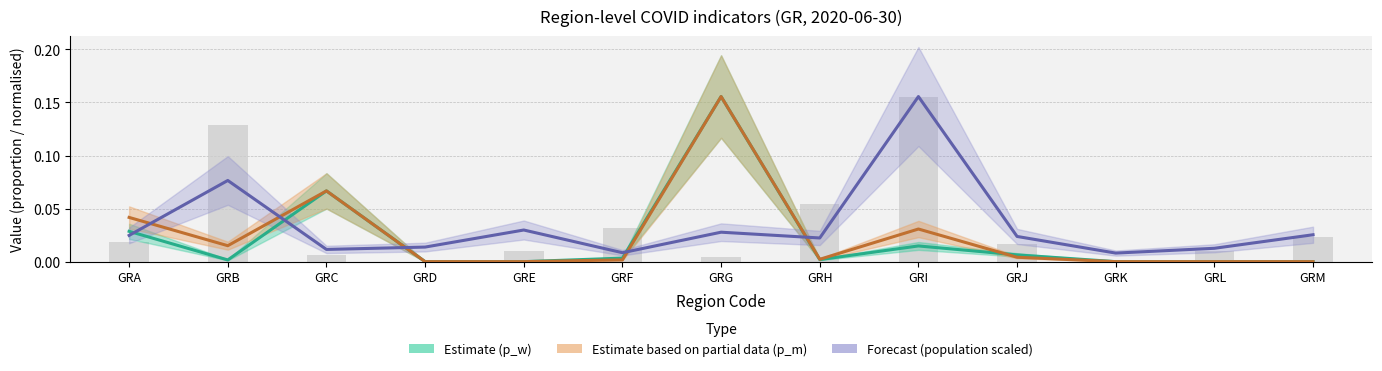

What is the sum of the Estimate (p_w) values at GRA and GRG?

0.2